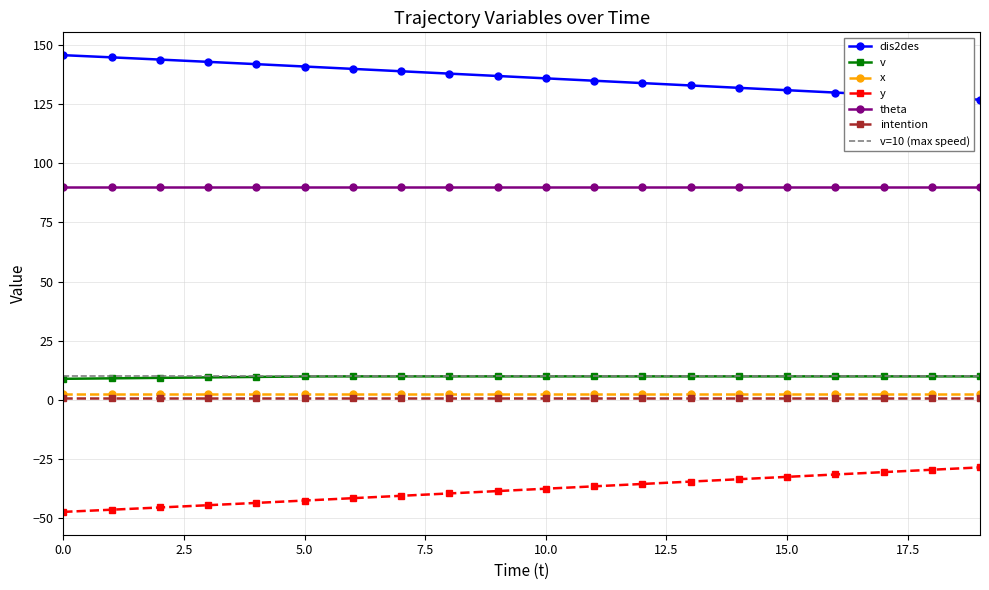

Which series has the largest range (max minus min)?

y